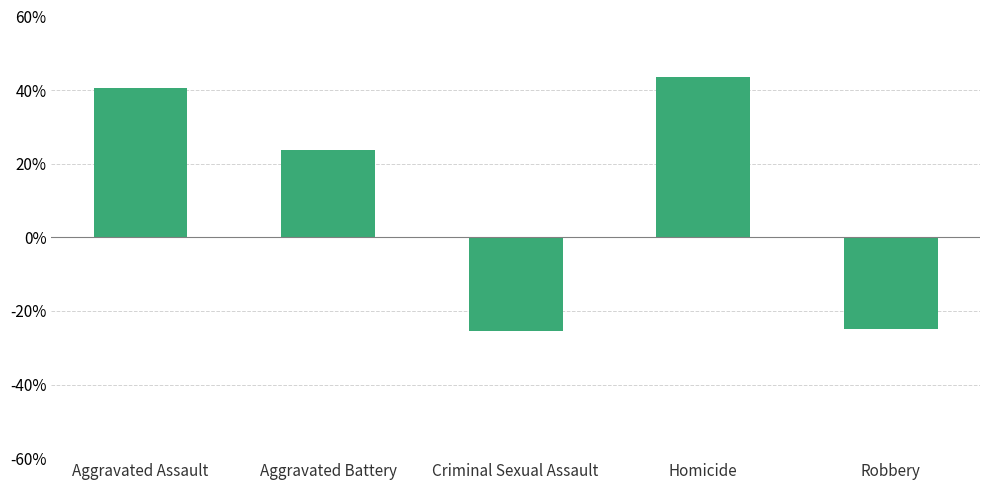

At which label is the value closest to 9?

Aggravated Battery